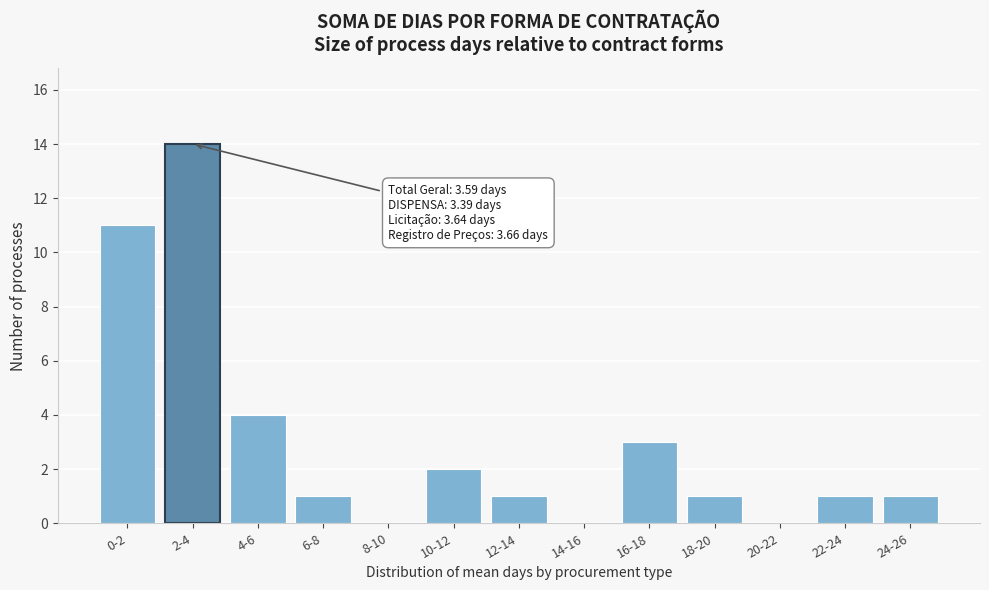

Reading left to right, transcribe all the data shown in this chart.

0-2=11	2-4=14	4-6=4	6-8=1	8-10=0	10-12=2	12-14=1	14-16=0	16-18=3	18-20=1	20-22=0	22-24=1	24-26=1